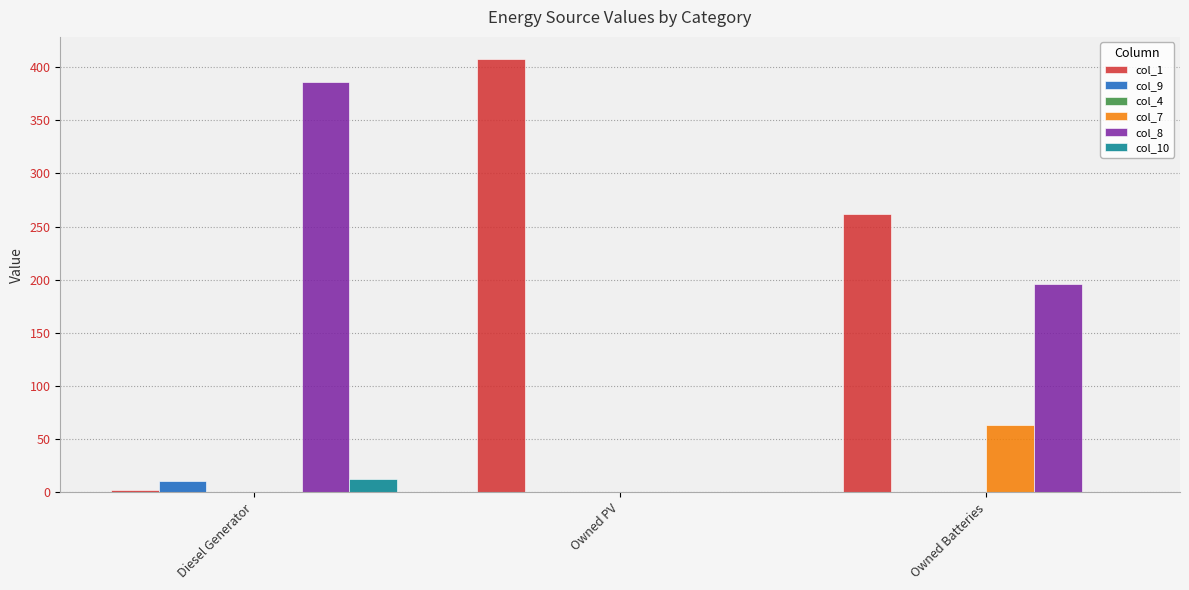

Which category has the highest value in the col_1 series?

Owned PV